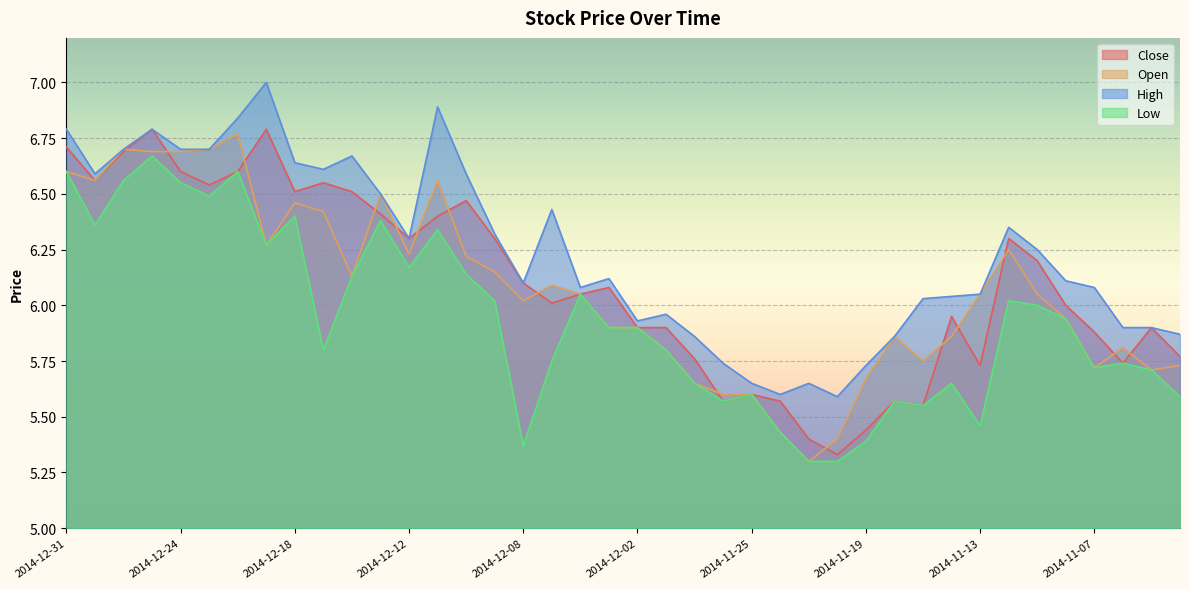

Is the value of High at 2014-12-09 greater than the value of Close at 2014-11-28?

Yes